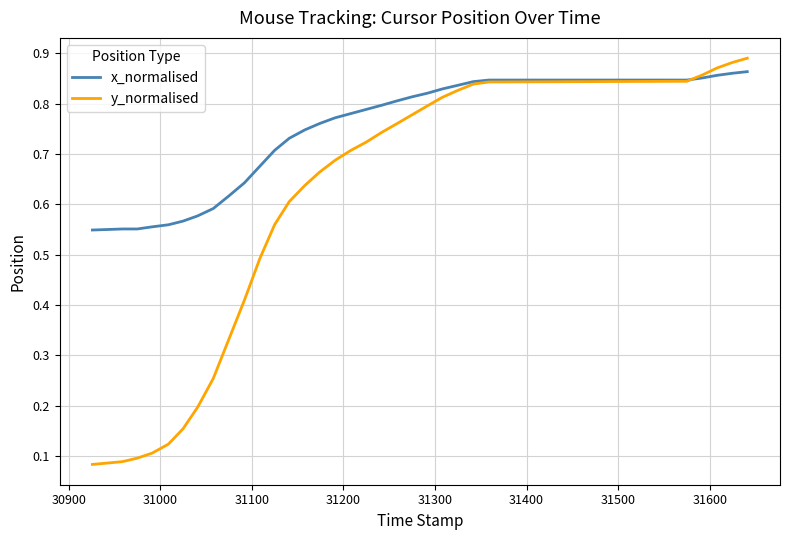

Rank the series by their average value, from highest to lowest.

x_normalised, y_normalised